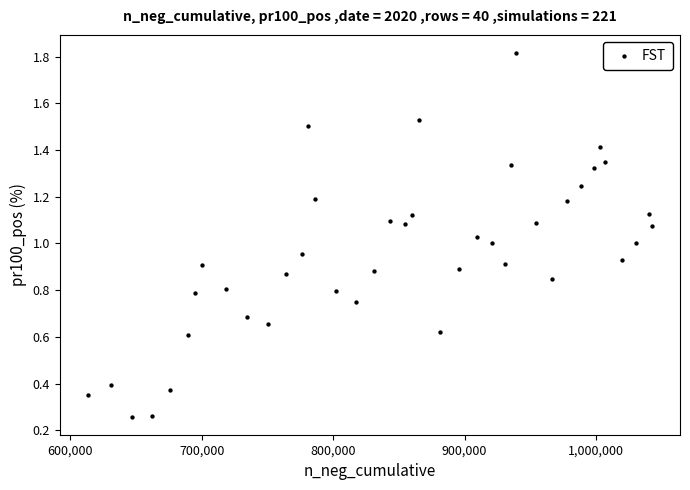

What is the range of X values (max minus min)?

428693.0